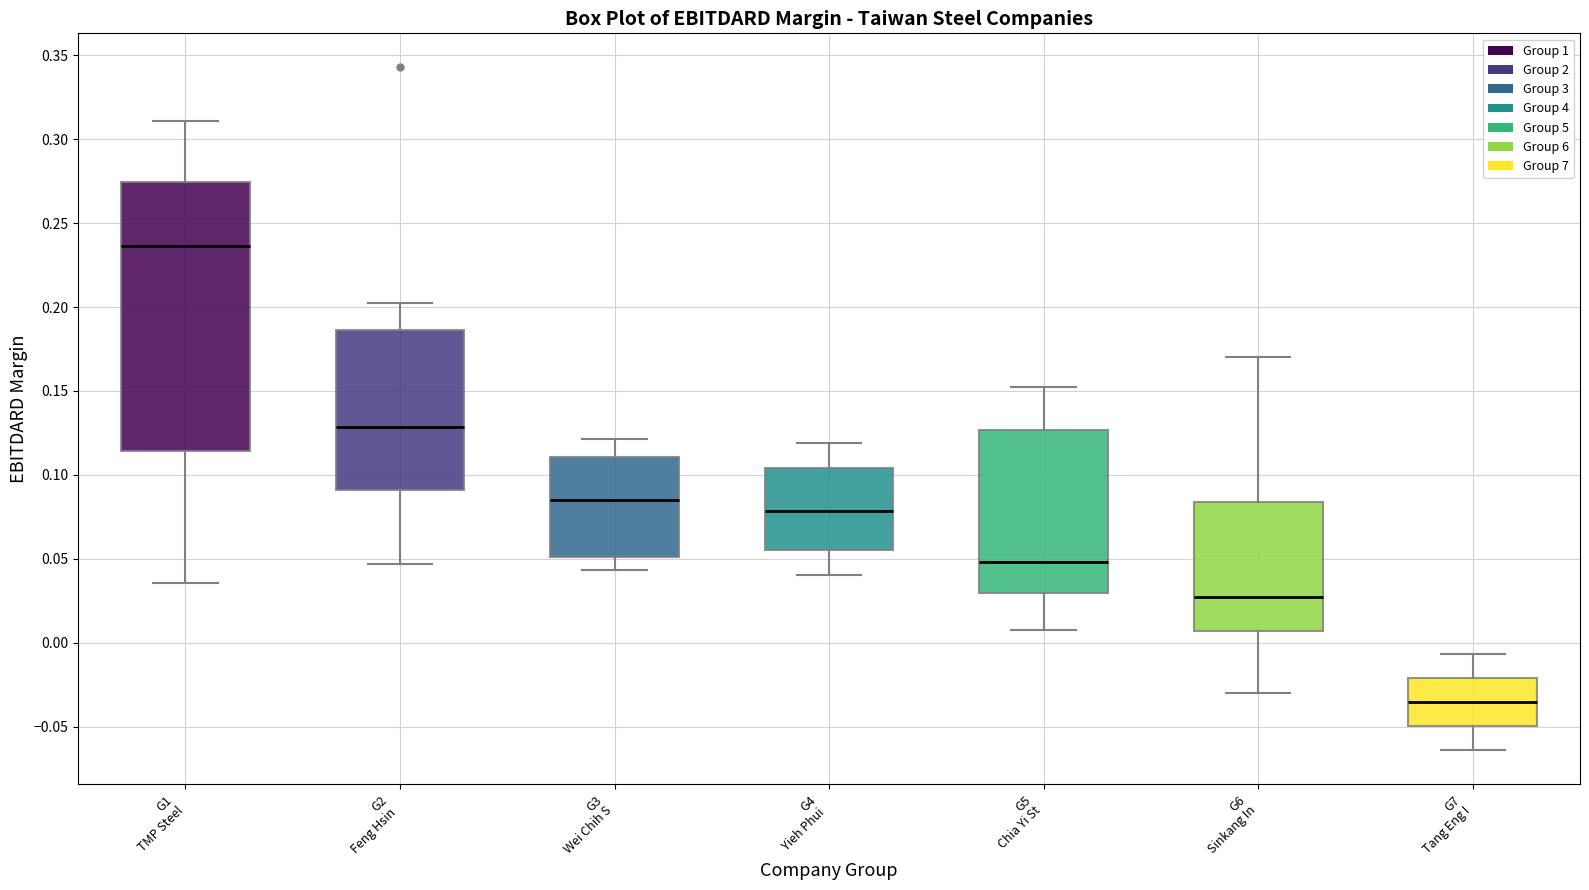

Which box is the tallest, from its lower edge to its upper edge?

G1 TMP Steel